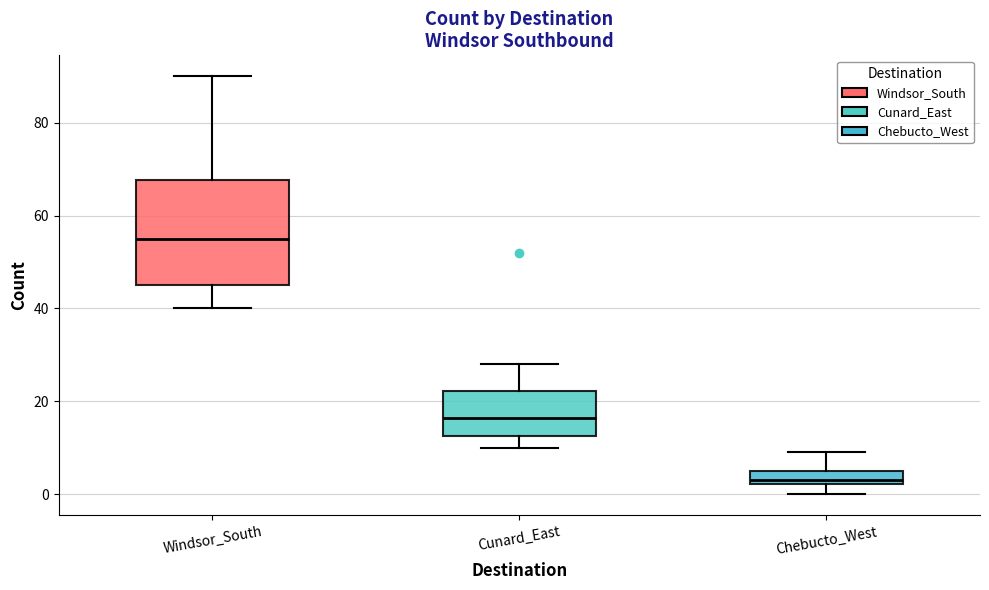

Which box has the lowest median line?

Chebucto_West